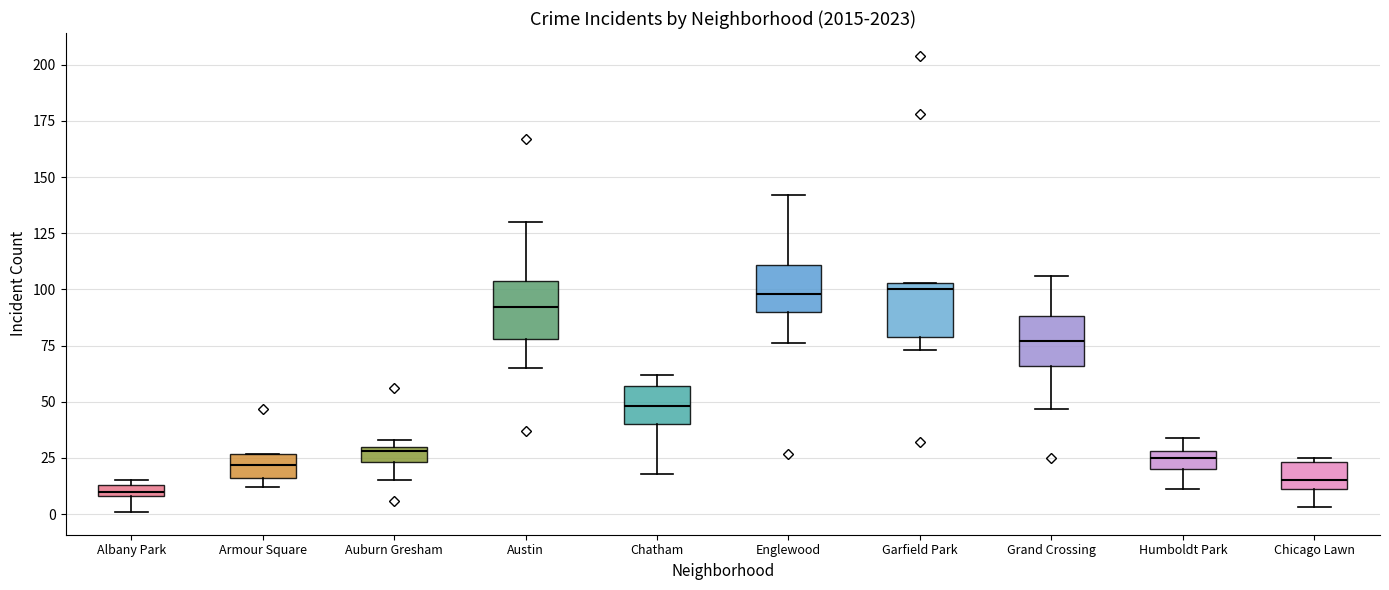

Where does the upper whisker of the box for Grand Crossing end on the y-axis? The values are not printed on the chart, so give them approximately, as read against the axis.

105